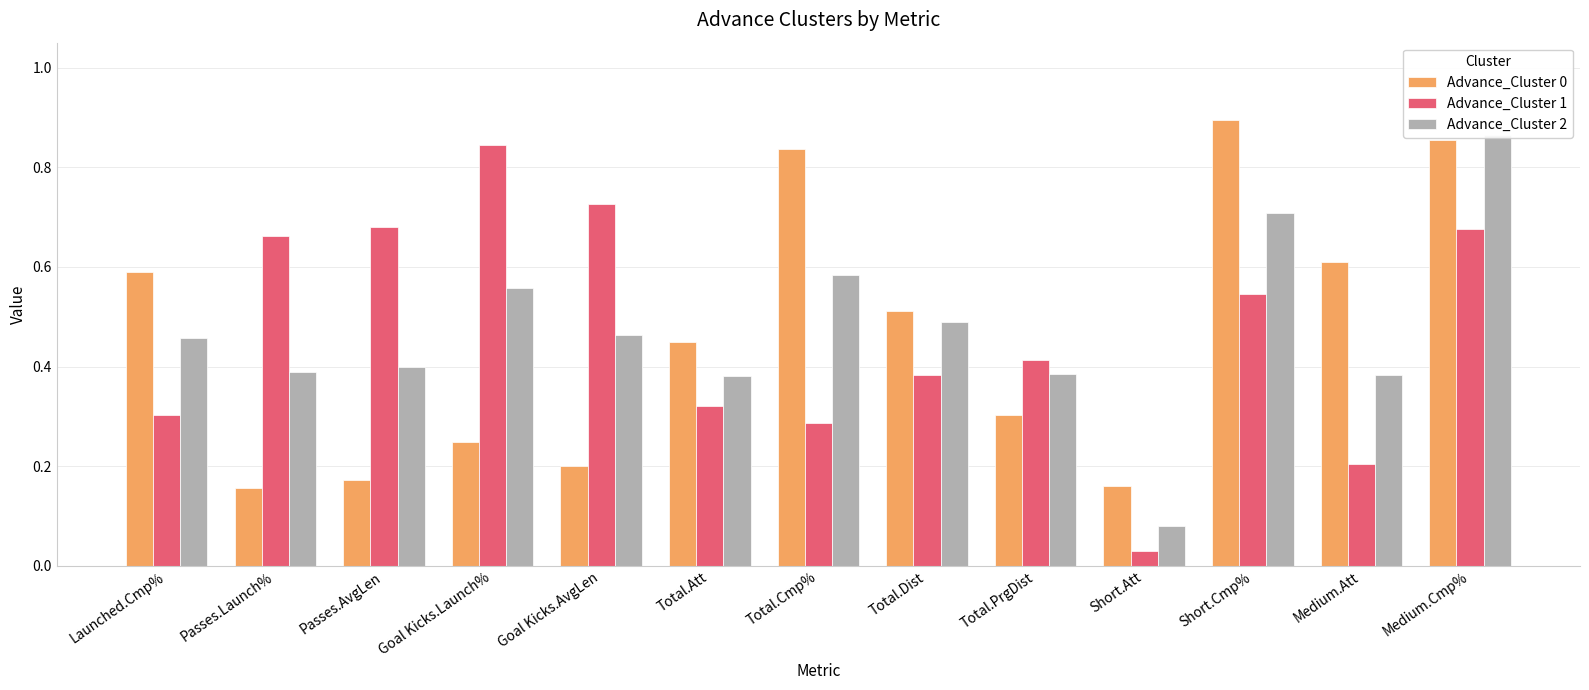

What position from the left is Passes.AvgLen?

3